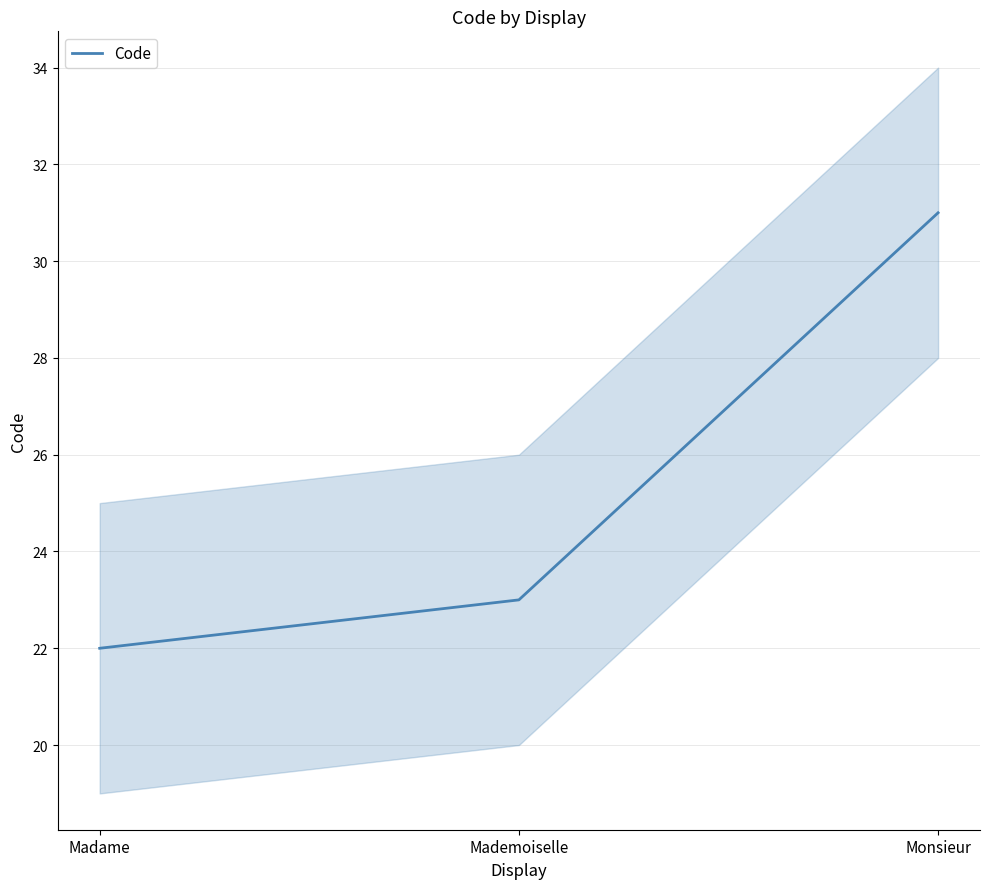

Which label corresponds to the largest value in the chart?

Monsieur